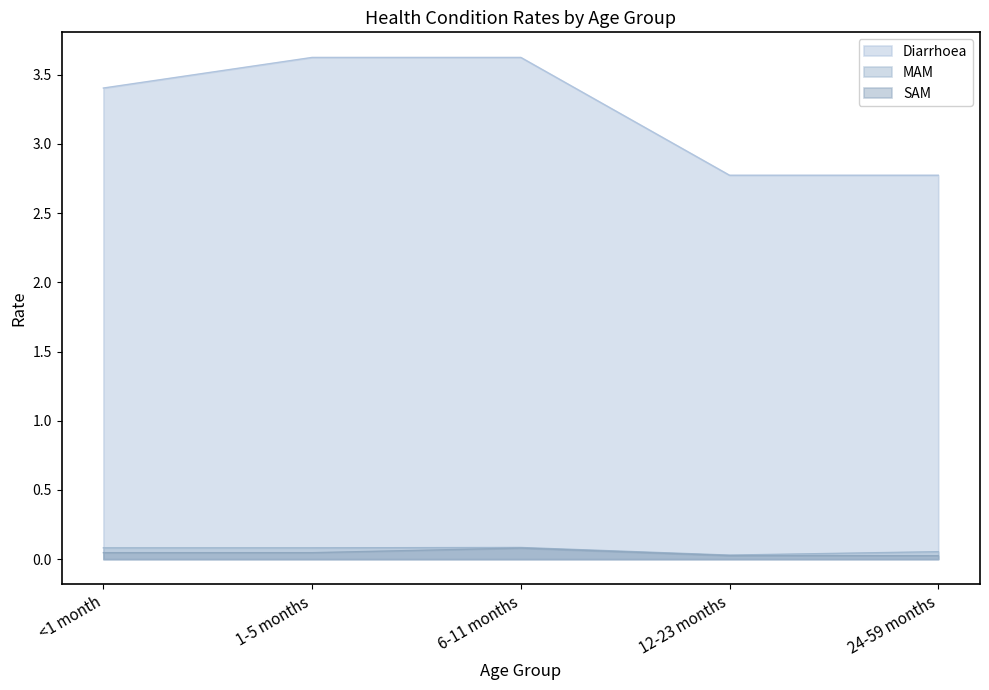

How many Diarrhoea values are between 2 and 3?

2